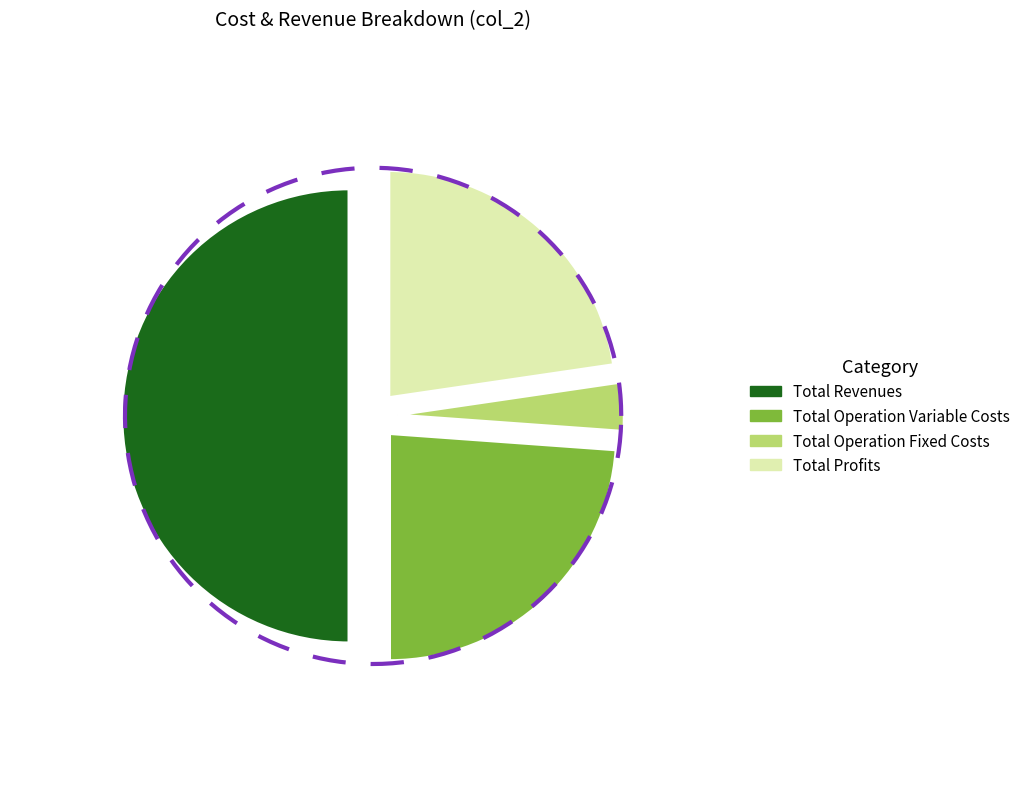

Is Total Operation Variable Costs the majority of the pie?

No